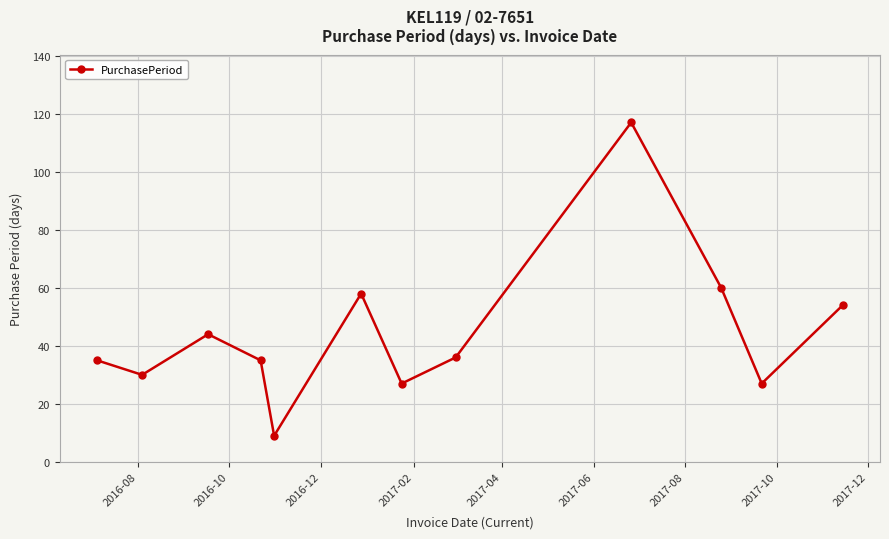

What is the maximum value shown in the chart?

117